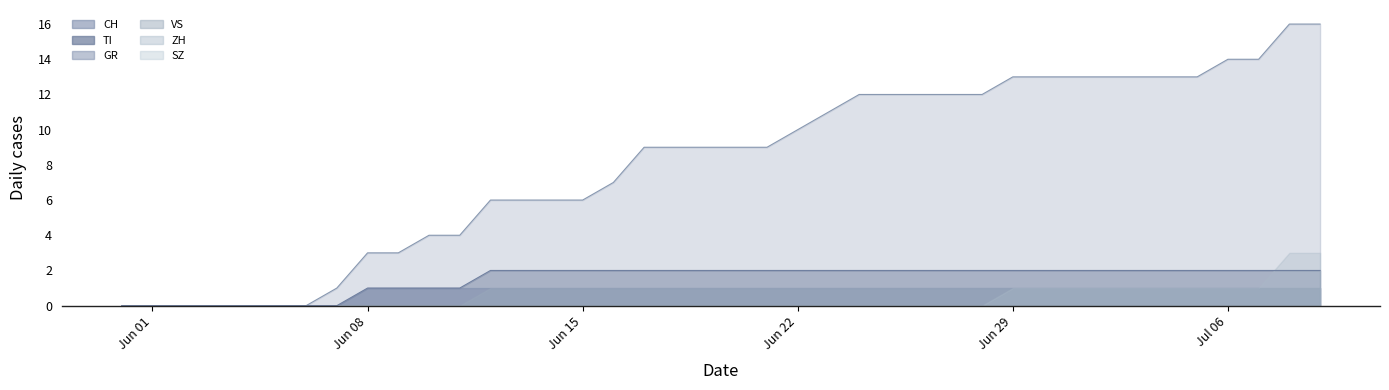

Reading right to left, what are all the values shown in this chart?

CH: 16	16	14	14	13	13	13	13	13	13	13	12	12	12	12	12	11	10	9	9	9	9	9	7	6	6	6	6	4	4	3	3	1	0	0	0	0	0	0	0
TI: 2	2	2	2	2	2	2	2	2	2	2	2	2	2	2	2	2	2	2	2	2	2	2	2	2	2	2	2	1	1	1	1	0	0	0	0	0	0	0	0
ZH: 3	3	1	1	1	1	1	1	1	1	1	0	0	0	0	0	0	0	0	0	0	0	0	0	0	0	0	0	0	0	0	0	0	0	0	0	0	0	0	0
GR: 1	1	1	1	1	1	1	1	1	1	1	1	1	1	1	1	1	1	1	1	1	1	1	1	1	1	1	1	1	1	1	1	0	0	0	0	0	0	0	0
SZ: 0	0	0	0	0	0	0	0	0	0	0	0	0	0	0	0	0	0	0	0	0	0	0	0	0	0	0	0	0	0	0	0	0	0	0	0	0	0	0	0
VS: 1	1	1	1	1	1	1	1	1	1	1	1	1	1	1	1	1	1	1	1	1	1	1	1	1	1	1	1	0	0	0	0	0	0	0	0	0	0	0	0